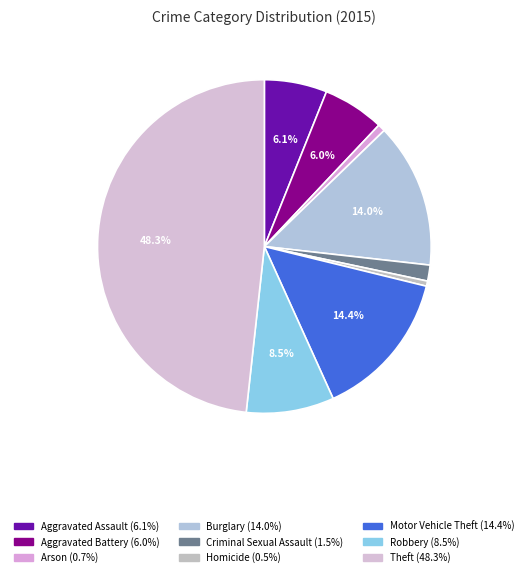

The Theft slice represents 36% of the pie. True or false?

False